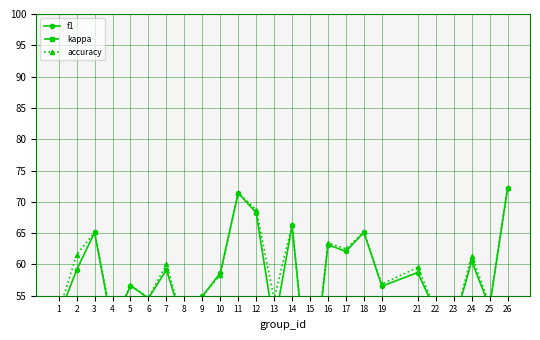

Is it true that f1 equals 68.6 at 13?

False